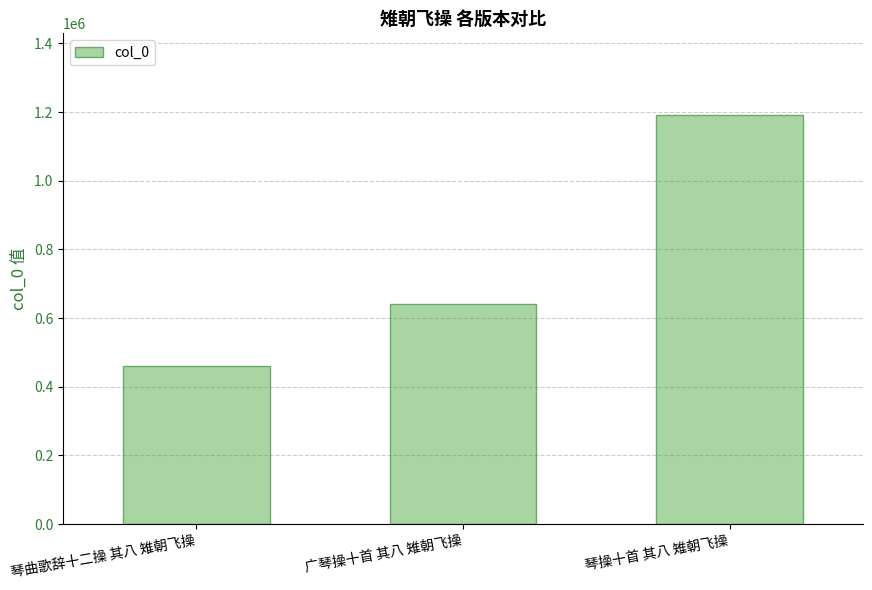

Reading left to right, extract all data points from this chart.

461375	639993	1191162